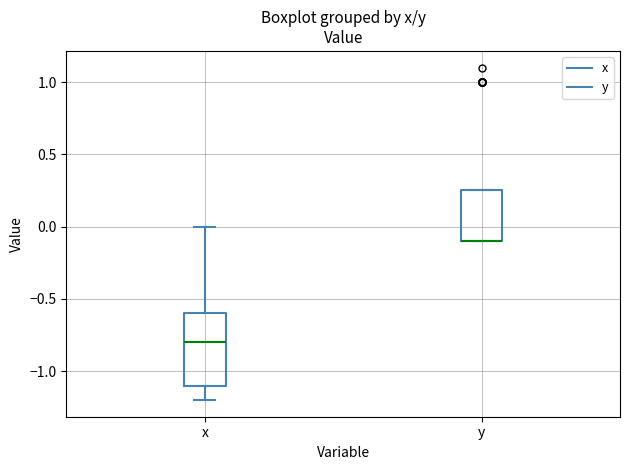

Reading left to right, read every box against the y-axis: the position of its median line, the range the box covers, and the ends of its whiskers. The values are not printed on the chart, so give them approximately, as read against the axis.

x: median -0.80, box -1.10 to -0.60, whiskers -1.20 to 0.00
y: median -0.10 (drawn on the box's lower edge), box -0.10 to 0.25, whiskers -0.10 to 0.25